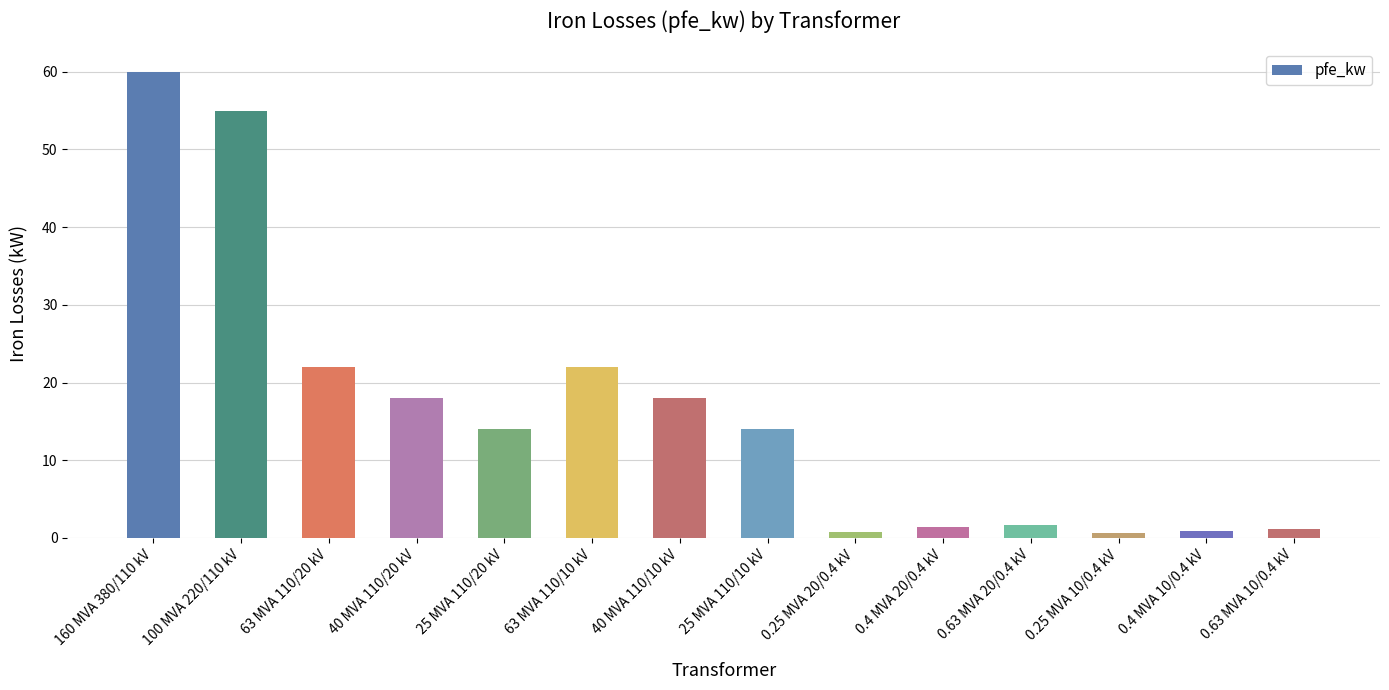

What is the value of the 2nd bar from the left?

55.0